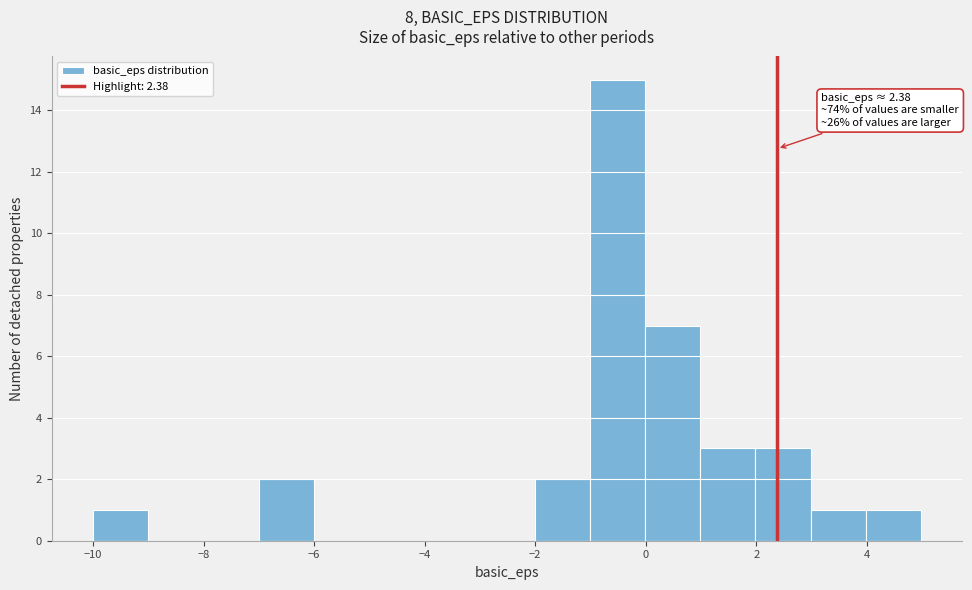

Over which range of the x-axis is the bar tallest?

-1 to 0